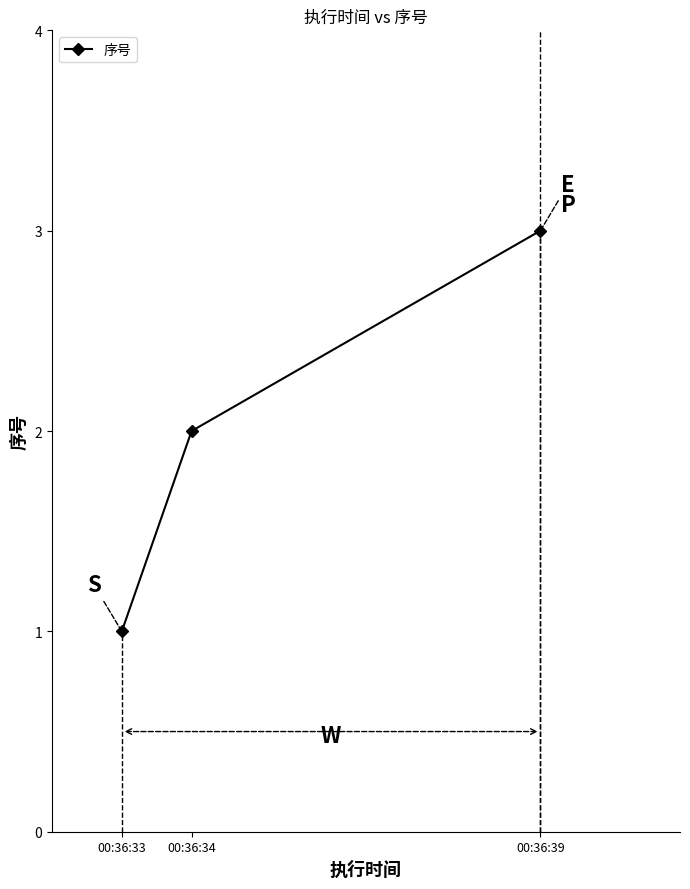

What is the value of the 2nd point from the left?

2